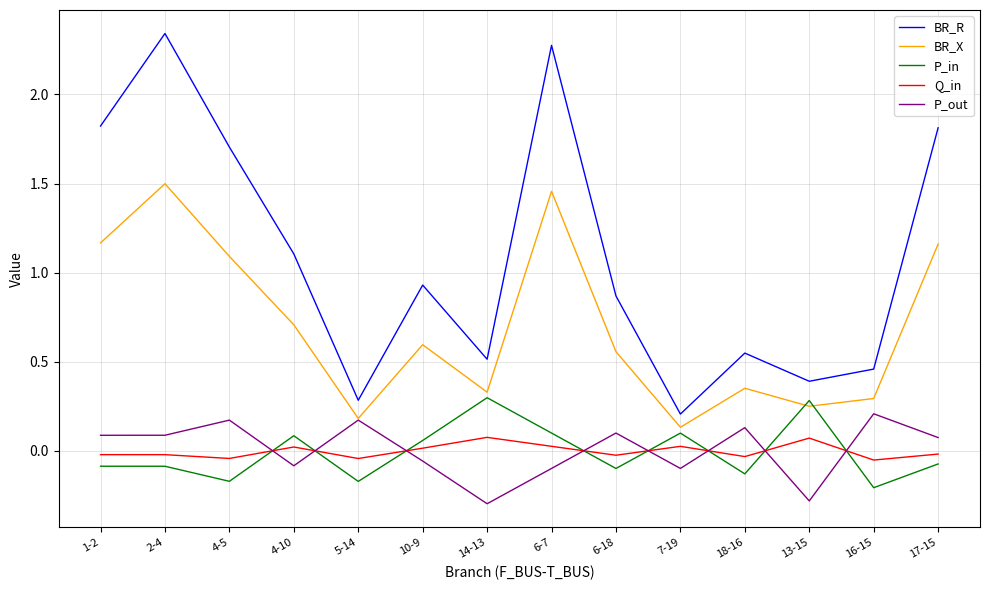

What is the smallest value displayed?

-0.3